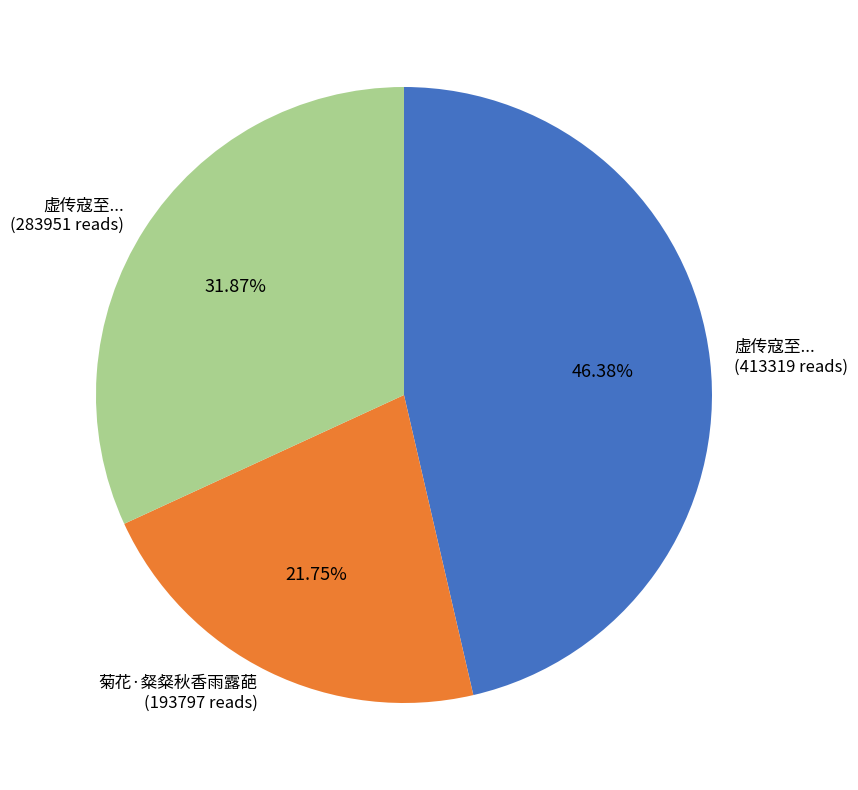

How many slices are in this pie chart?

3